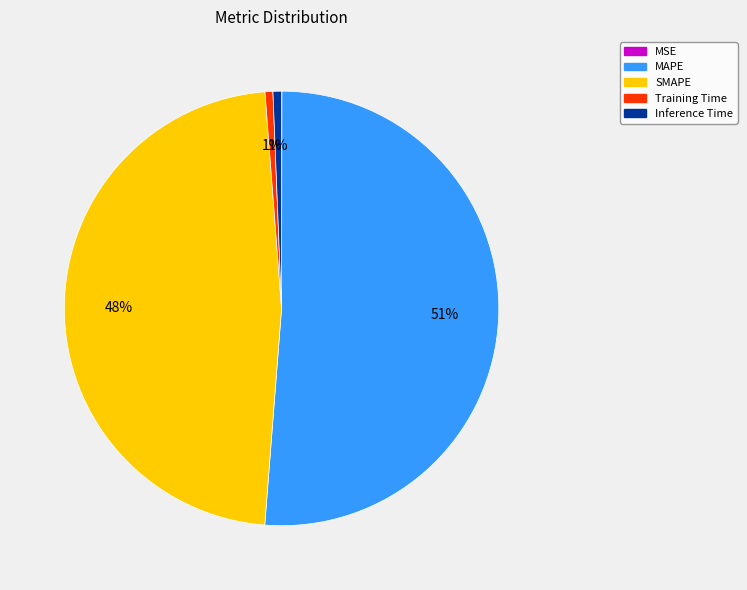

Does MAPE represent more than half of the total?

Yes